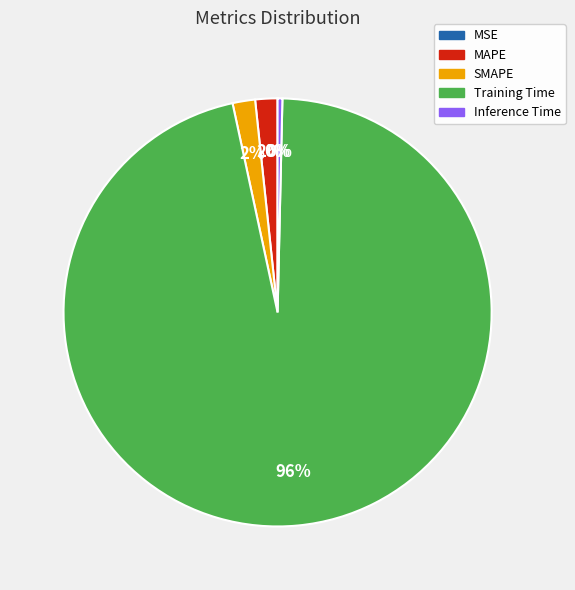

Combined, do Training Time and Inference Time account for over 50%?

Yes